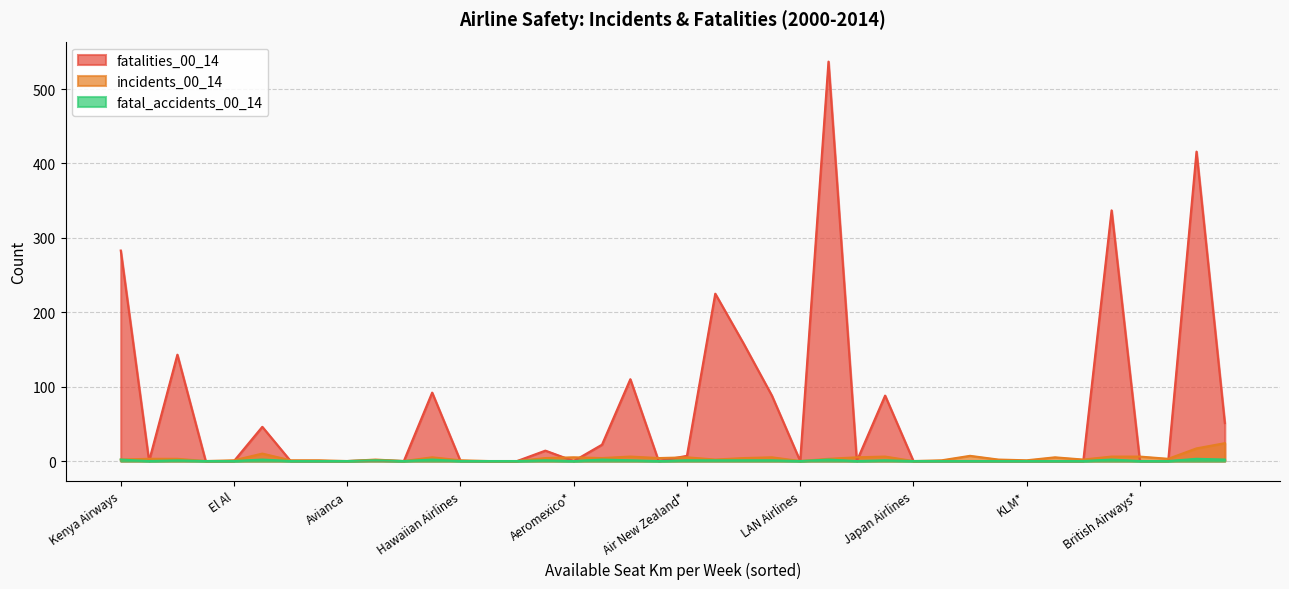

True or false: fatalities_00_14 and incidents_00_14 cross at least once.

True